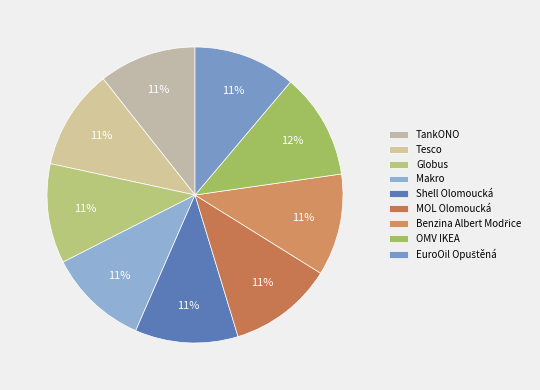

Approximately how many times larger is the value at TankONO compared to Globus?

1.0